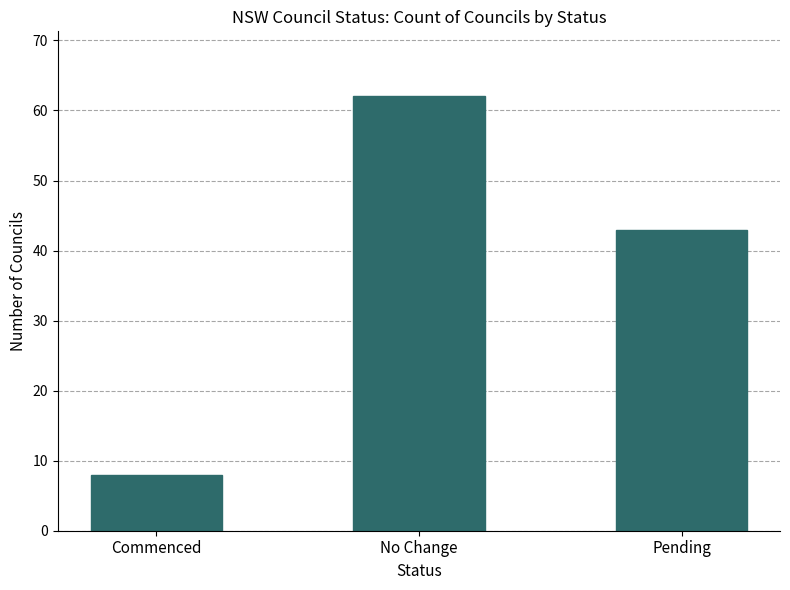

True or false: the data shows 62 at No Change.

True